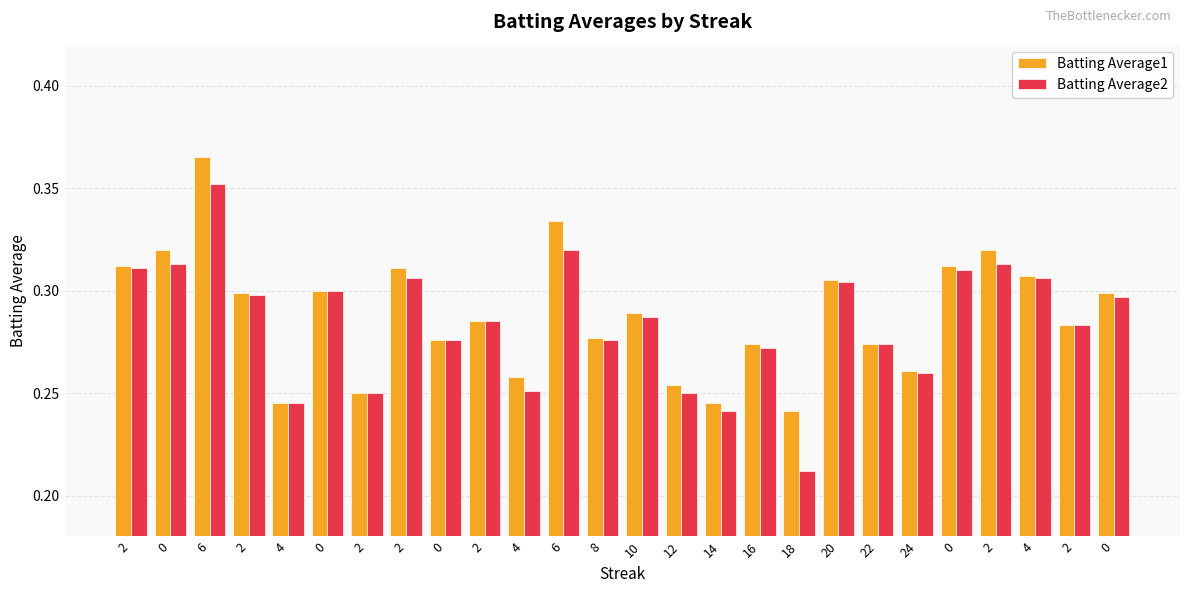

List the labels in order of Batting Average1 value, largest first.

6, 6, 0, 2, 2, 0, 2, 4, 20, 0, 2, 0, 10, 2, 2, 8, 0, 16, 22, 24, 4, 12, 2, 4, 14, 18